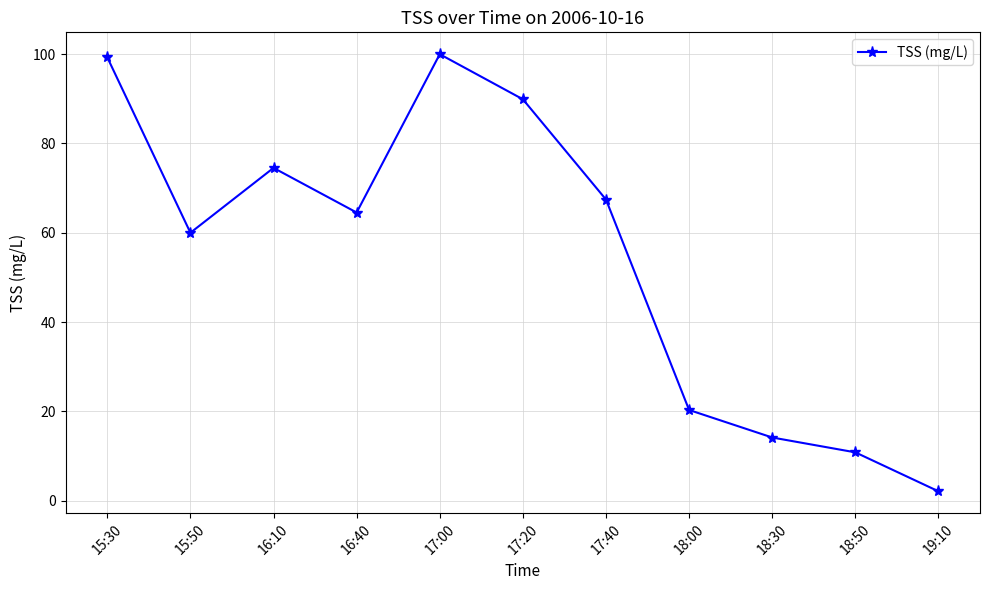

The chart shows a value of 64.5 at 16:40. True or false?

True